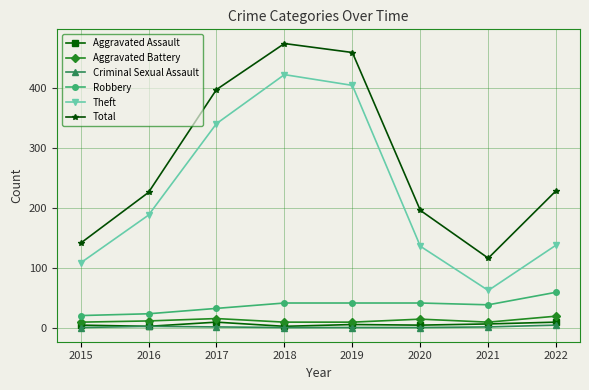

The value of Robbery at 2018 is 41. True or false?

True